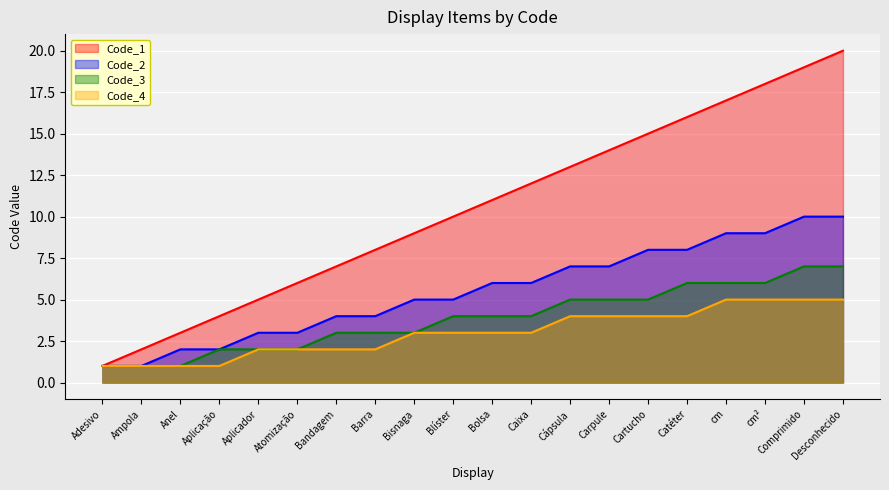

Rank the series by their maximum value, from lowest to highest.

Code_4, Code_3, Code_2, Code_1